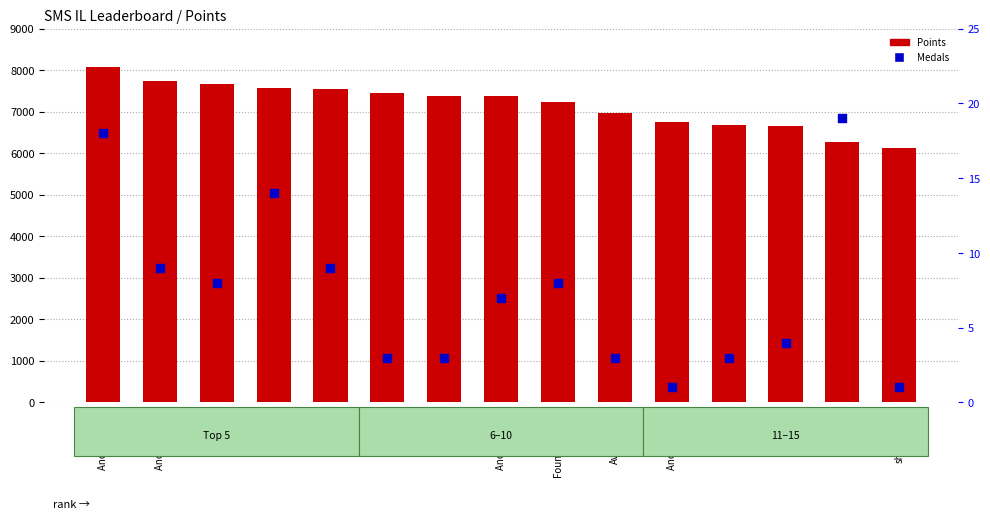

What are all the series names shown in the legend?

Points, Medals